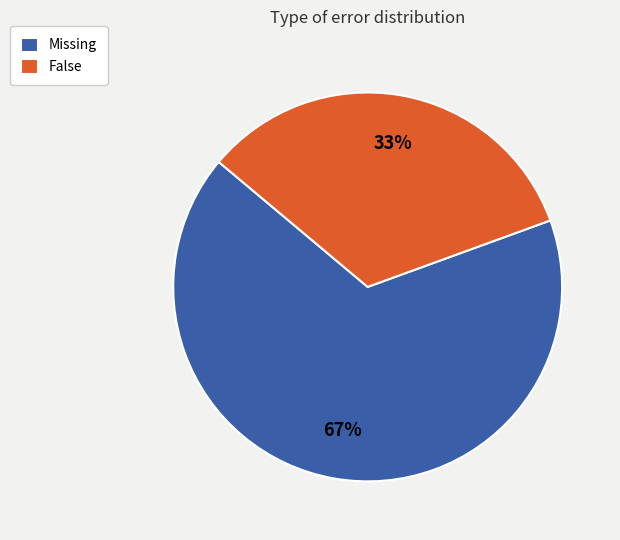

Is it true that Missing is 67% of the pie?

True